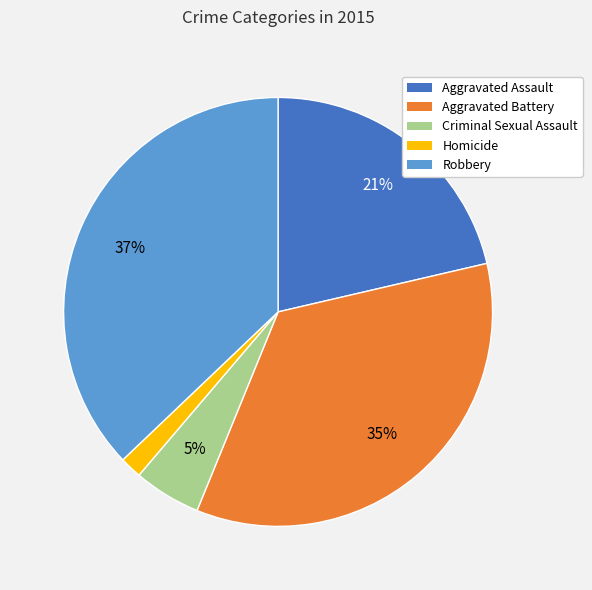

Is there a majority slice in this chart?

No